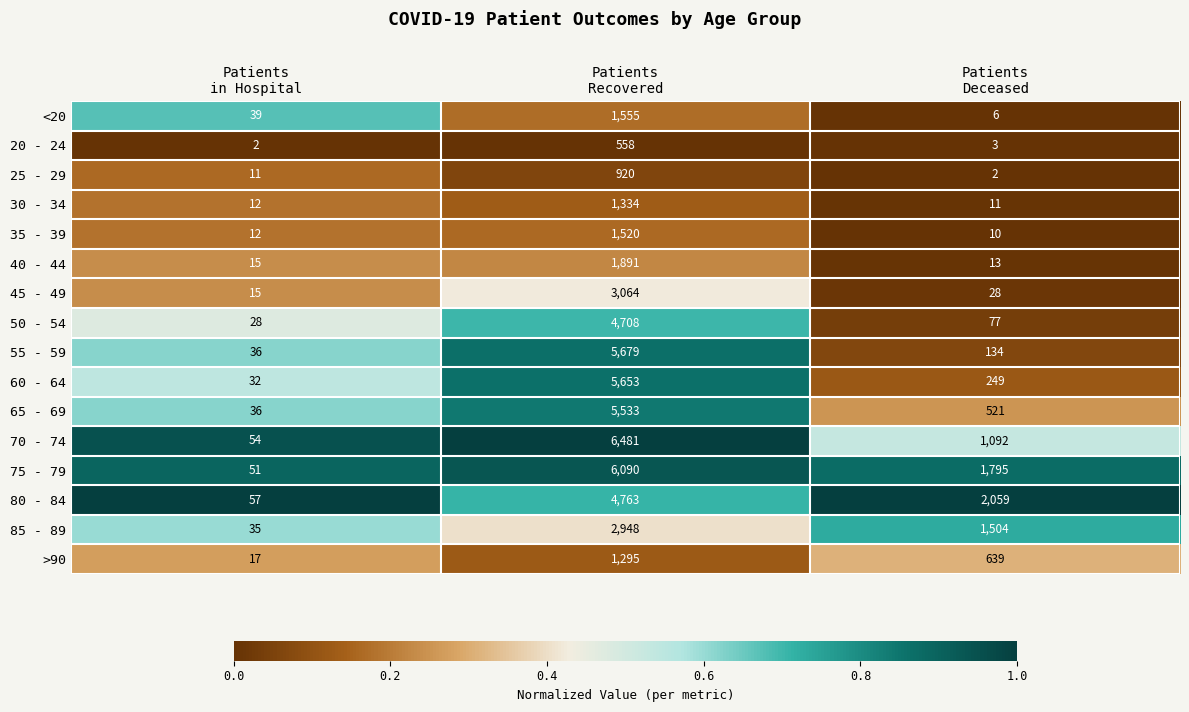

What is the average value of the >90 series?

650